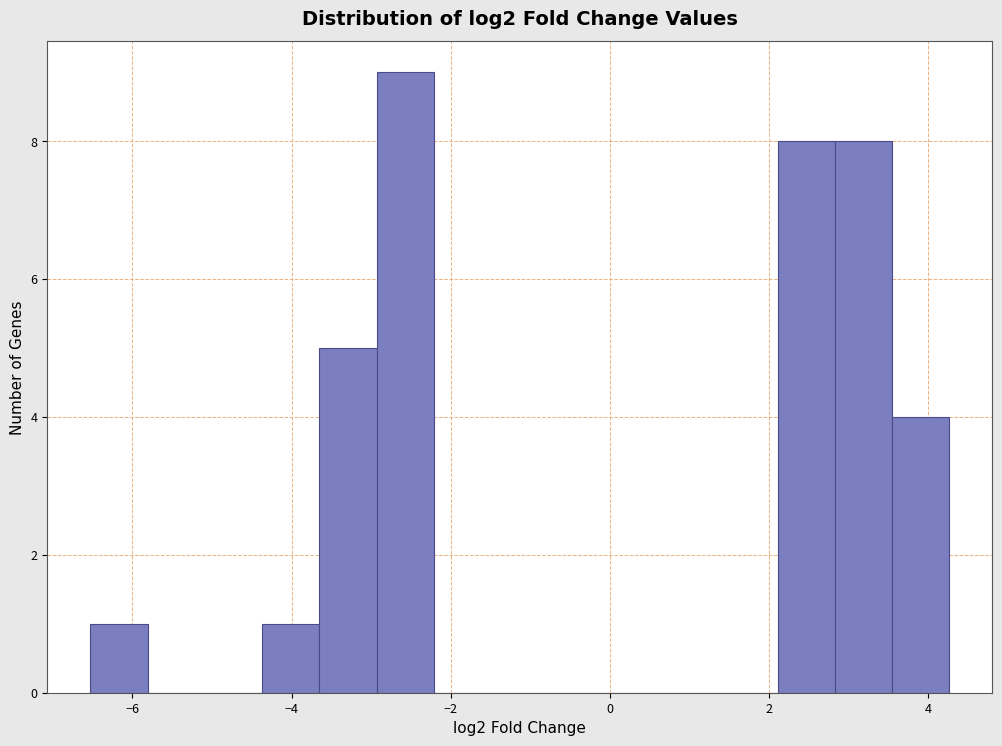

Around what value on the x-axis is the tallest bar? Give the approximate position of its centre, as read against the axis.

-2.6